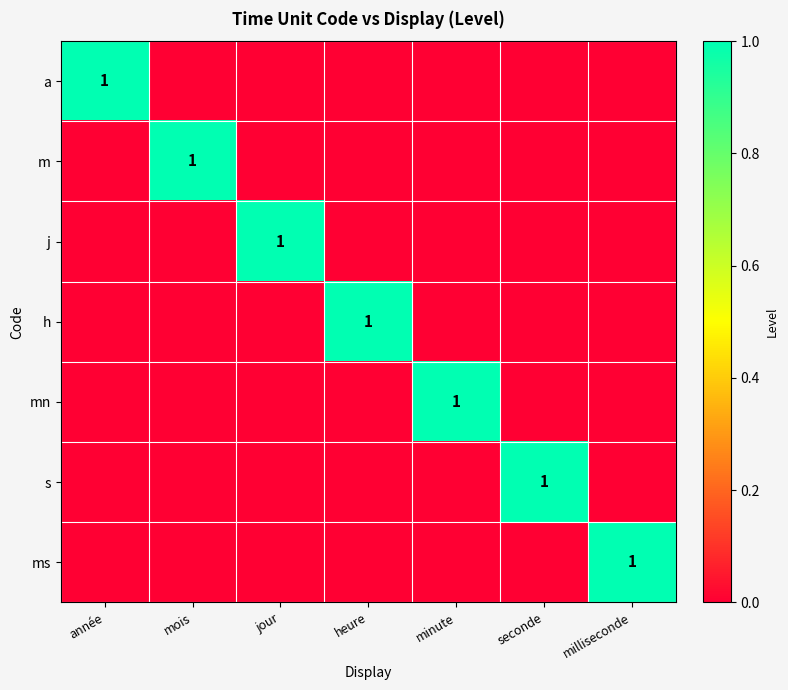

The value of ms at milliseconde is 2. True or false?

False